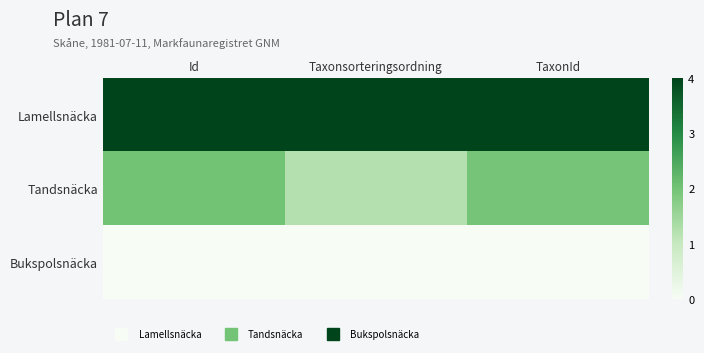

Rank the series at Id from lowest to highest value.

Bukspolsnäcka, Tandsnäcka, Lamellsnäcka